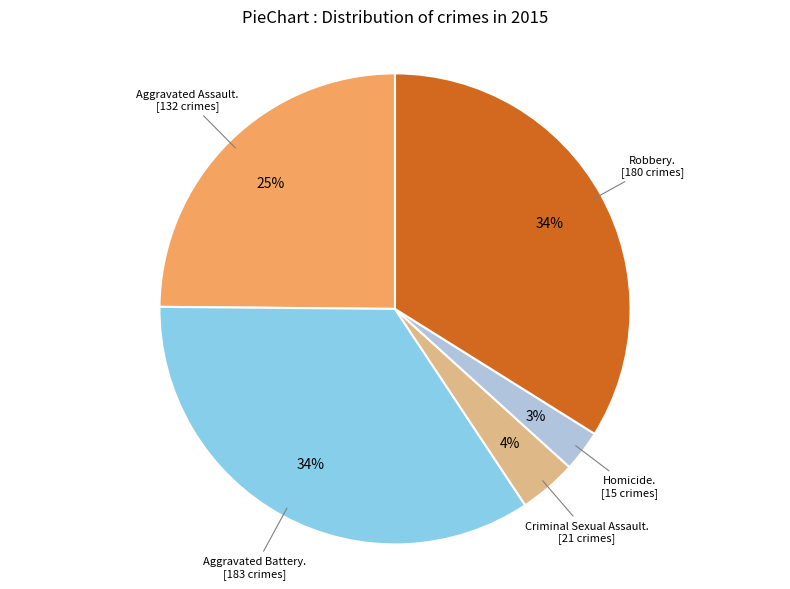

How many slices are in this pie chart?

5